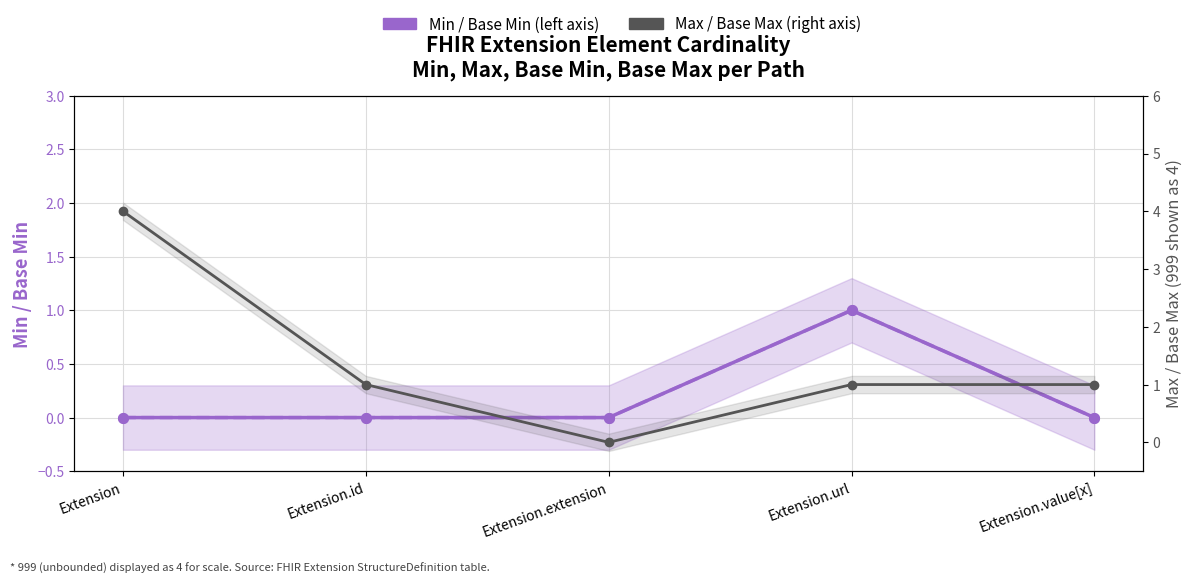

At how many categories does at least one series exceed 1?

1